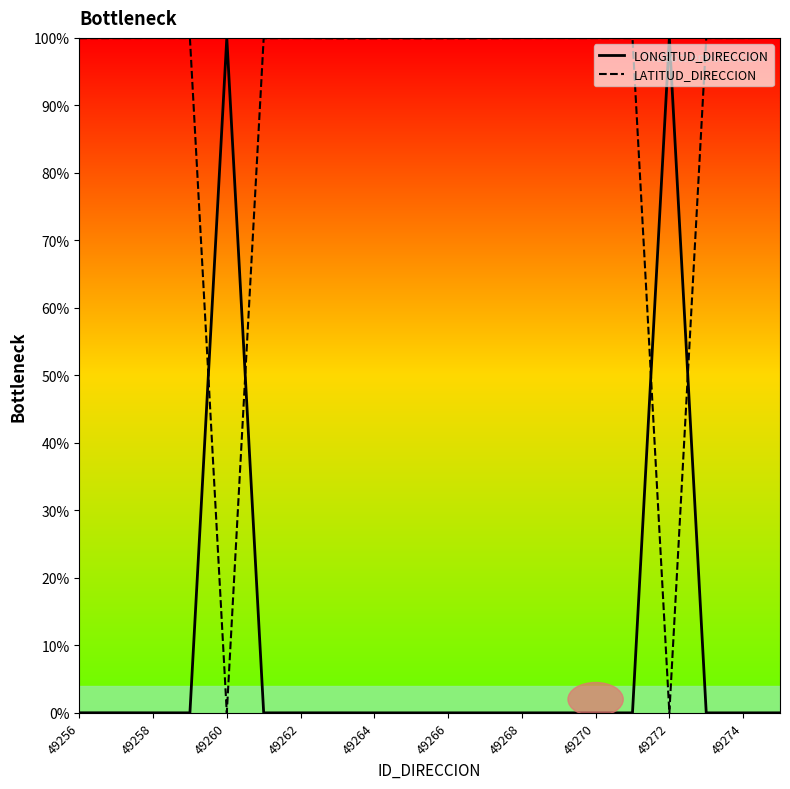

After their last crossing, which series has the higher values: LATITUD_DIRECCION or LONGITUD_DIRECCION?

LATITUD_DIRECCION